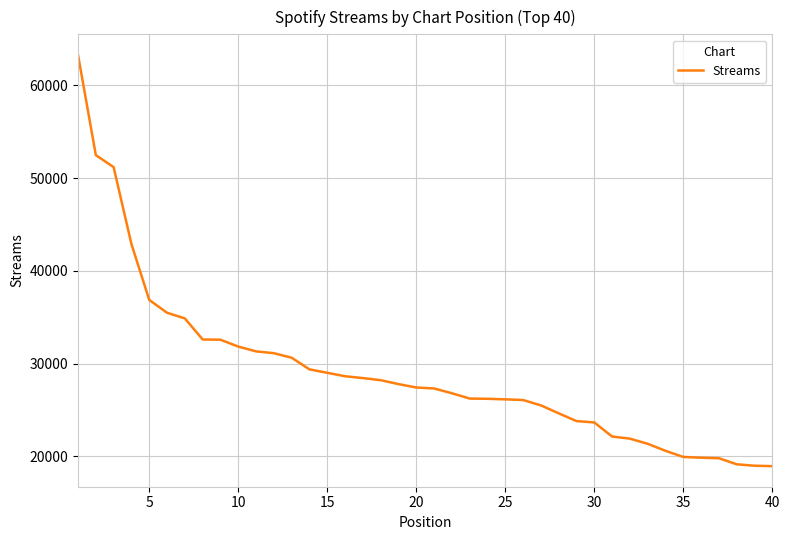

What is the smallest value displayed?

18946